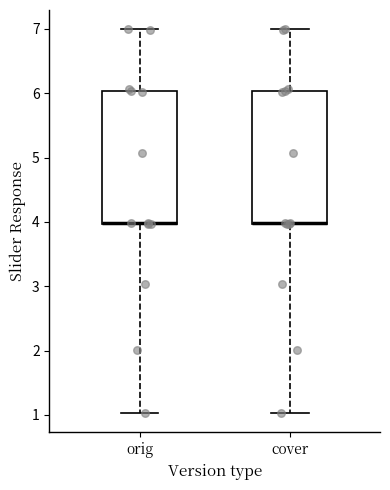

Reading left to right, read every box against the y-axis: the position of its median line, the range the box covers, and the ends of its whiskers. The values are not printed on the chart, so give them approximately, as read against the axis.

orig: median 4 (drawn on the box's lower edge), box 4 to 6, whiskers 1 to 7
cover: median 4 (drawn on the box's lower edge), box 4 to 6, whiskers 1 to 7